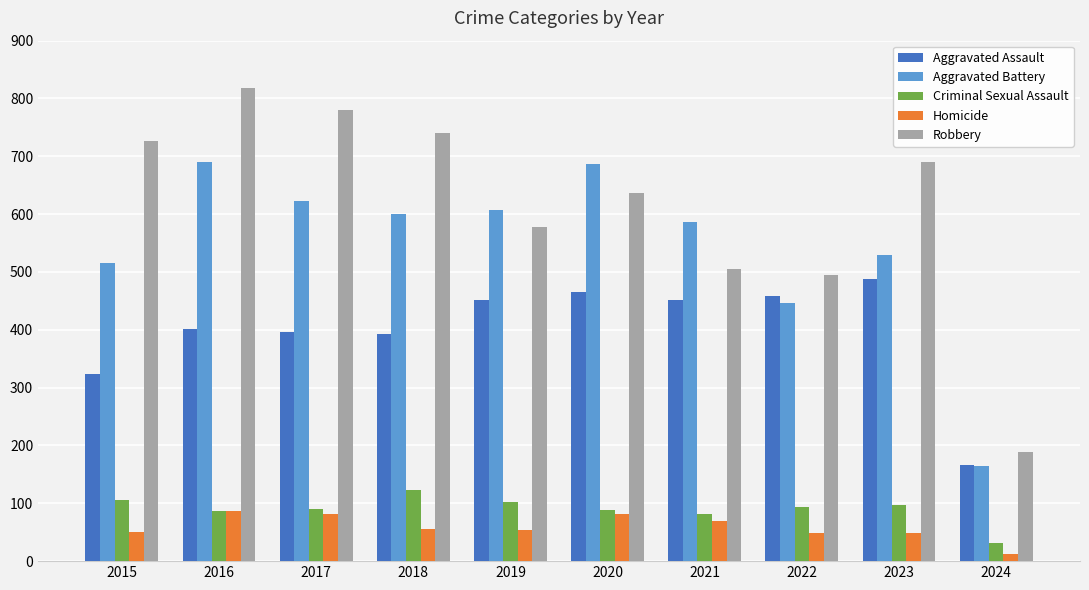

Rank the series at 2018 from lowest to highest value.

Homicide, Criminal Sexual Assault, Aggravated Assault, Aggravated Battery, Robbery